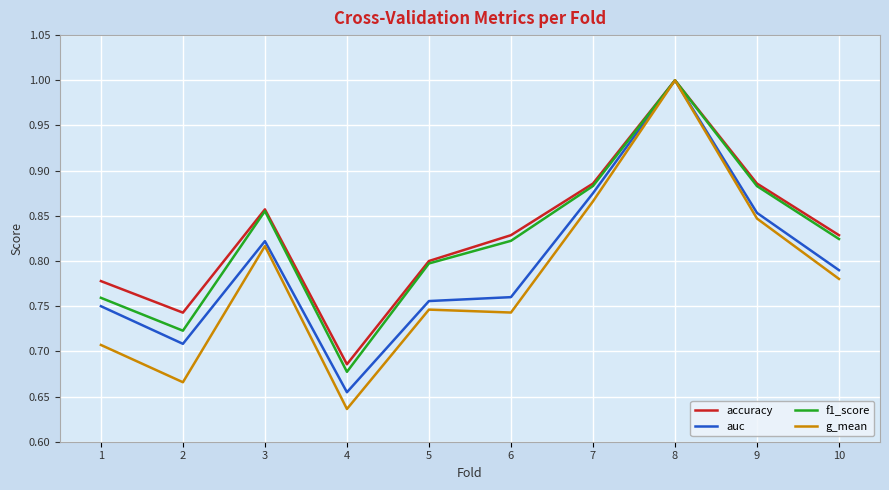

Is the value of accuracy at 6 greater than the value of f1_score at 3?

No